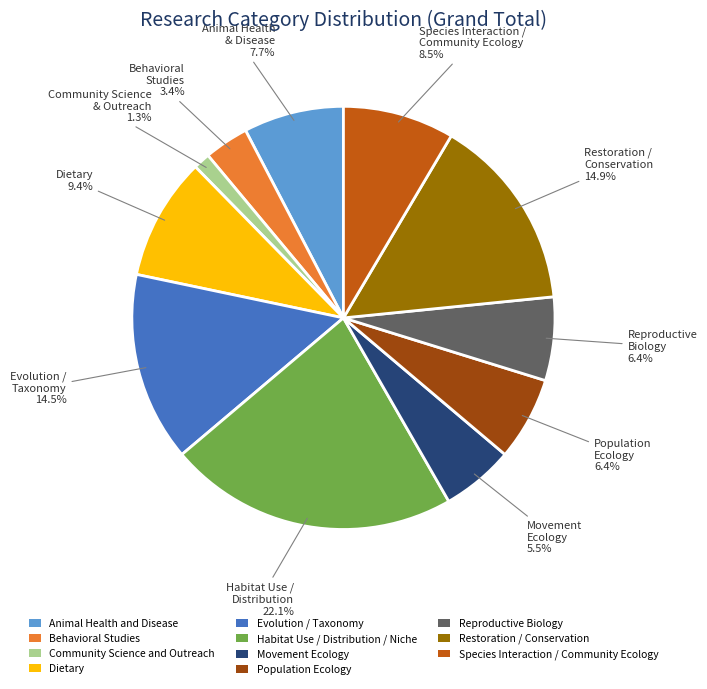

Is the sum of Community Science and Outreach and Animal Health and Disease greater than half?

No